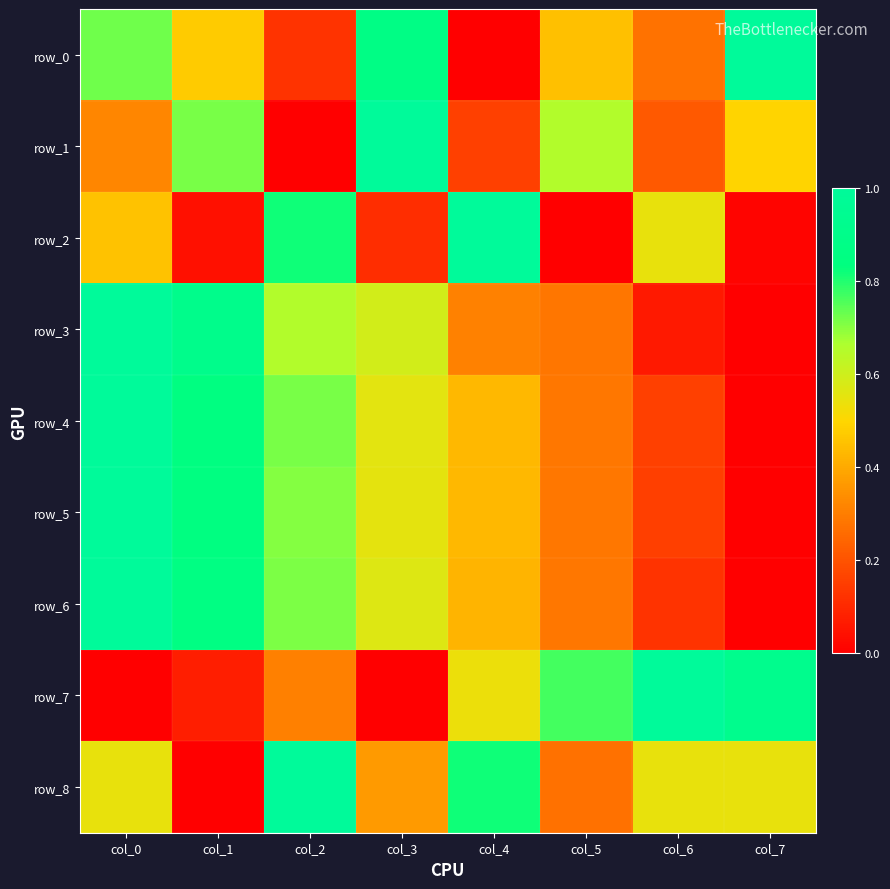

Reading left to right, what are all the values shown in this chart?

row_0: 0.7	0.5	0.1	0.9	0.0	0.4	0.3	1.0
row_1: 0.3	0.7	0.0	1.0	0.2	0.7	0.2	0.5
row_2: 0.5	0.0	0.8	0.1	1.0	0.0	0.5	0.0
row_3: 1.0	0.9	0.7	0.6	0.3	0.3	0.1	0.0
row_4: 1.0	0.8	0.7	0.6	0.4	0.3	0.2	0.0
row_5: 1.0	0.8	0.7	0.6	0.4	0.3	0.2	0.0
row_6: 1.0	0.9	0.7	0.6	0.4	0.3	0.1	0.0
row_7: 0.0	0.1	0.3	0.0	0.5	0.8	1.0	0.9
row_8: 0.5	0.0	1.0	0.4	0.8	0.3	0.5	0.5